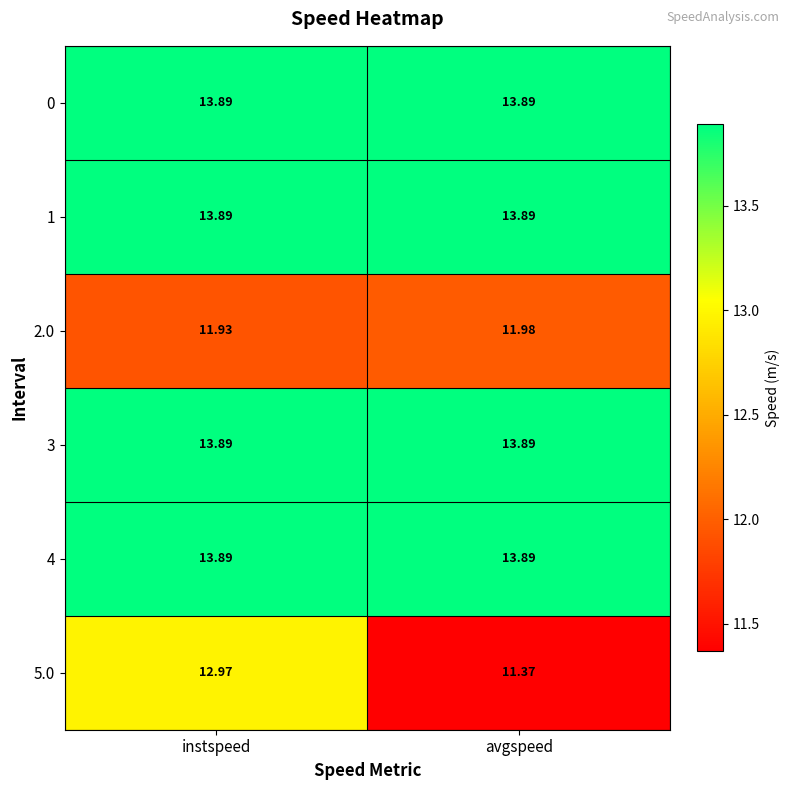

At which category is the sum across all series the highest?

instspeed